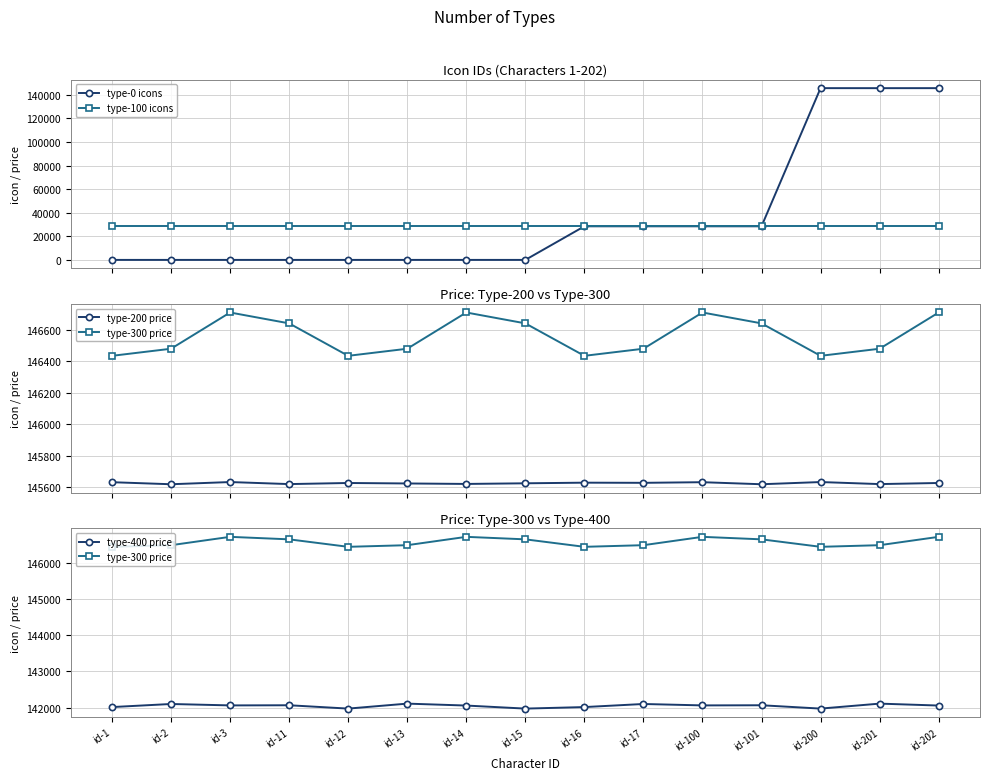

Rank the categories by type-100 icons value from lowest to highest.

id-1, id-2, id-3, id-11, id-12, id-13, id-14, id-15, id-16, id-17, id-100, id-101, id-200, id-201, id-202